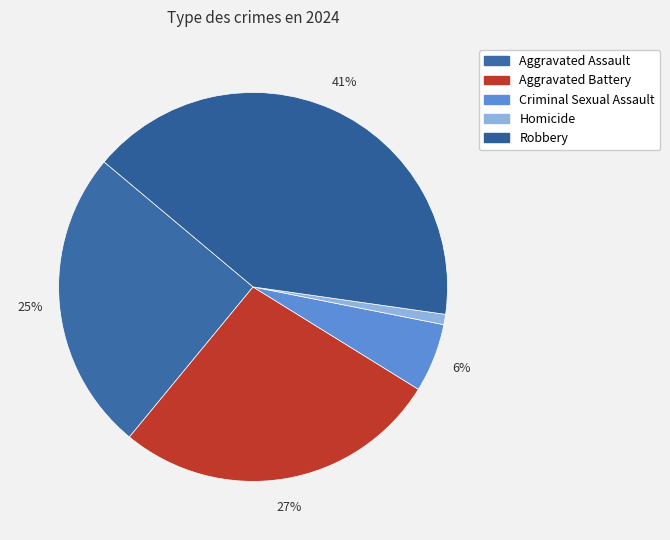

The Criminal Sexual Assault slice represents 16% of the pie. True or false?

False